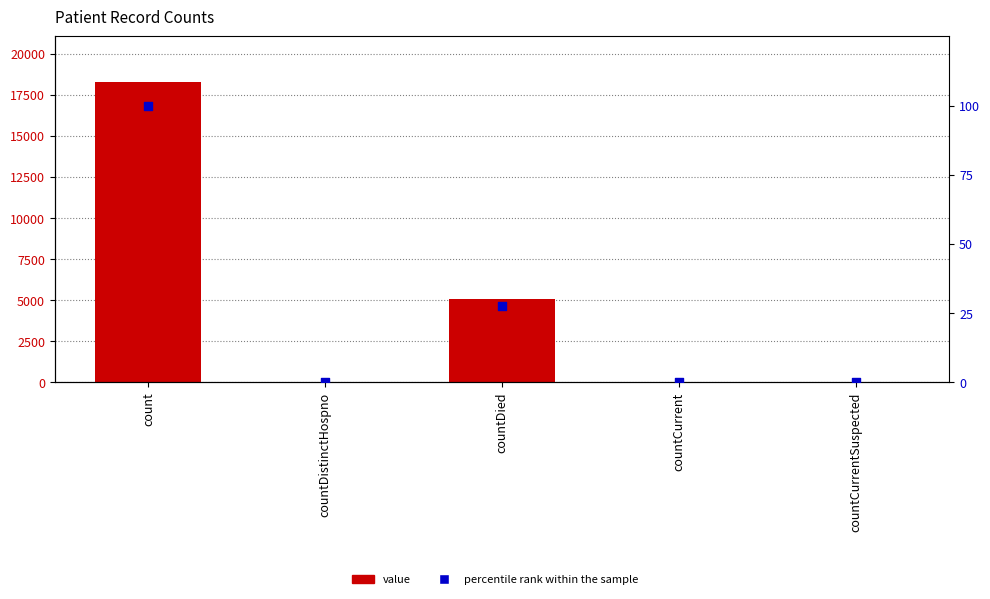

Which series reaches the minimum Y coordinate?

value